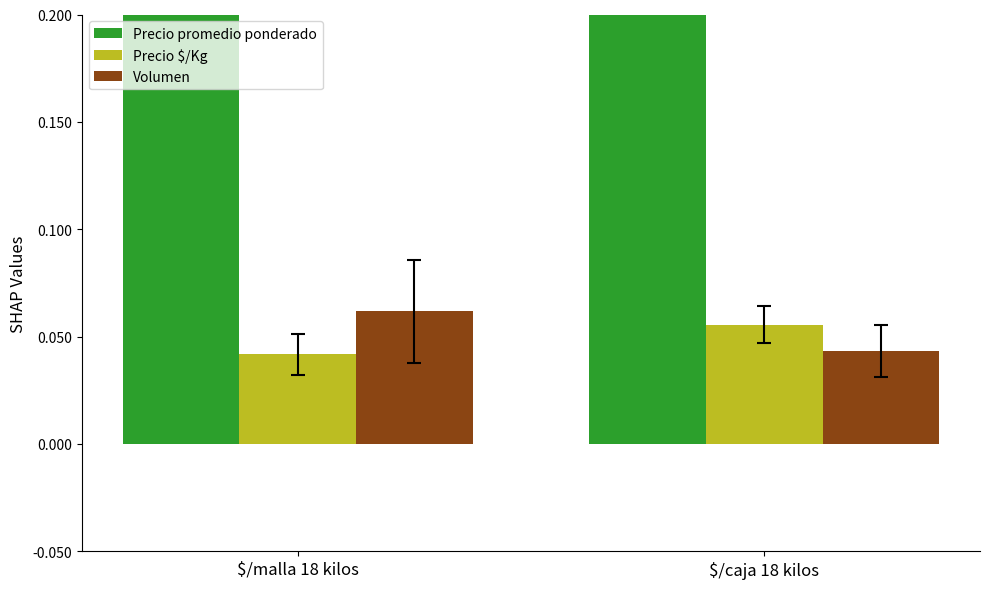

Which category has the highest value in the Volumen series?

$/malla 18 kilos